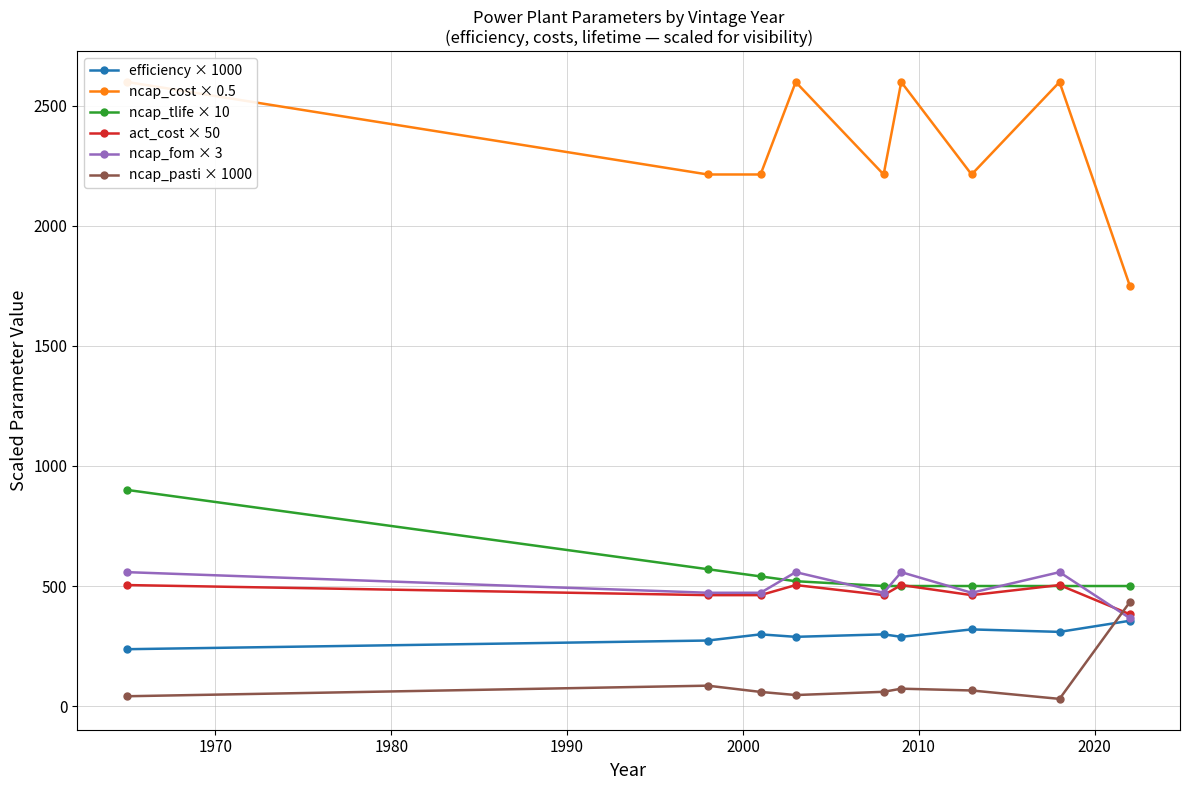

True or false: ncap_pasti × 1000 and efficiency × 1000 intersect in this chart.

True